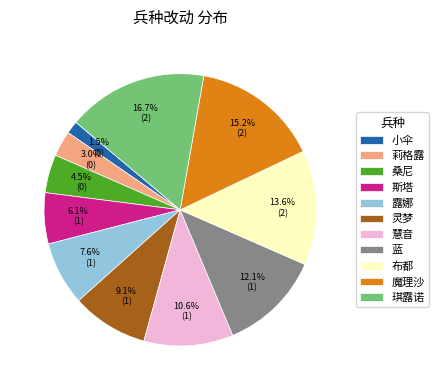

Is there a majority slice in this chart?

No